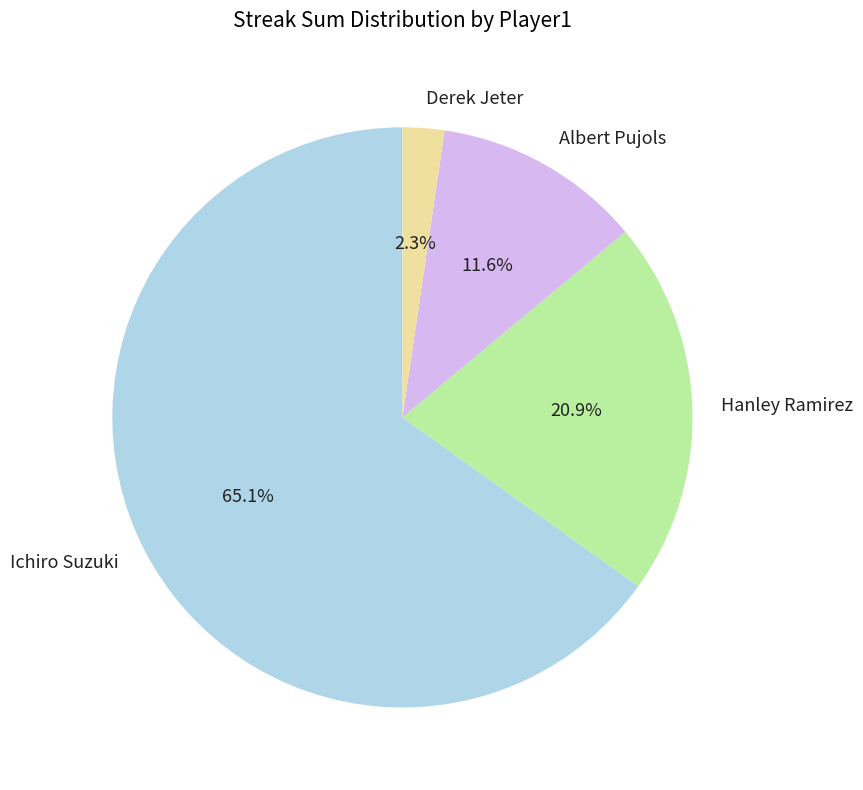

What percentage is the Ichiro Suzuki slice, to the nearest percent?

65%